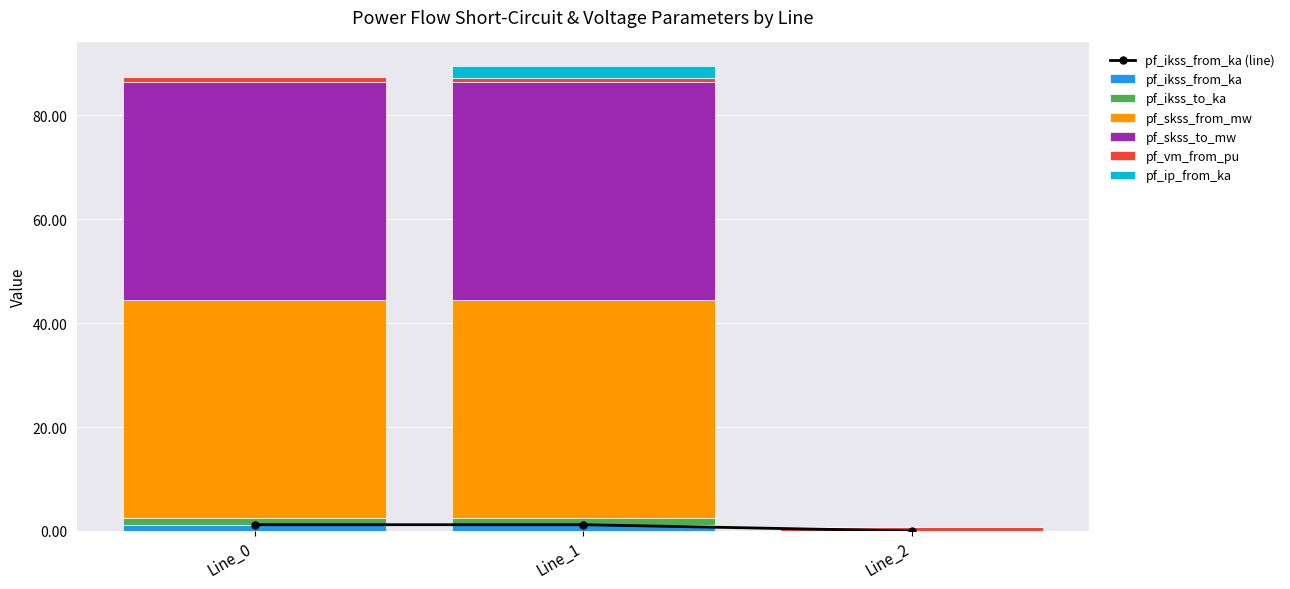

Which series has the widest spread of values?

pf_skss_to_mw